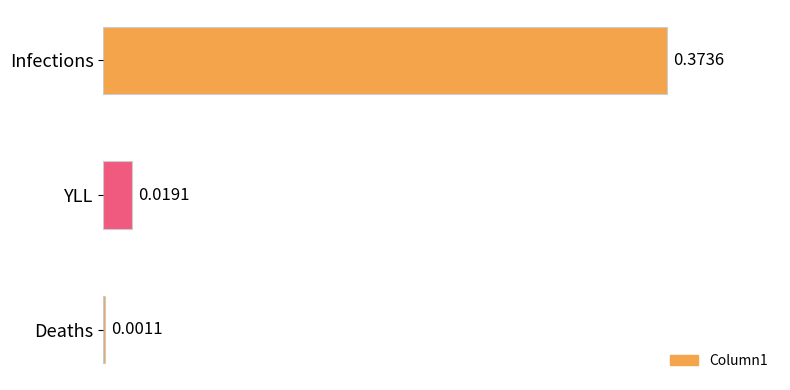

At which category does the chart reach its peak across all series?

Infections